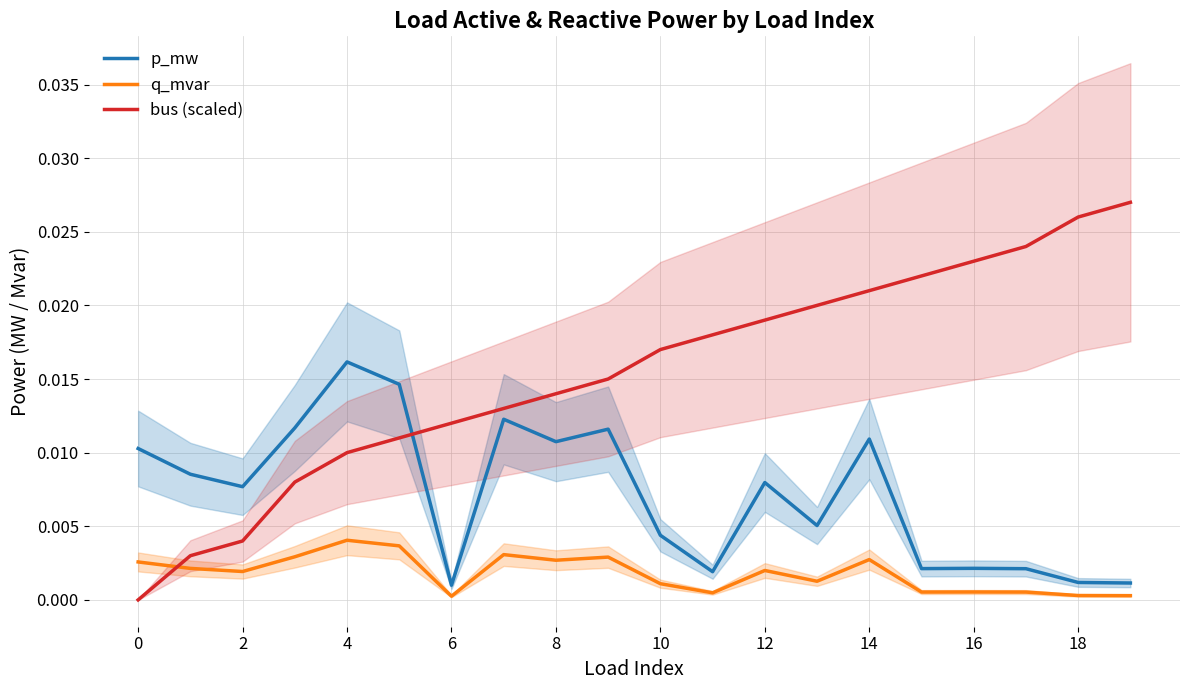

At which category is the sum across all series the highest?

14